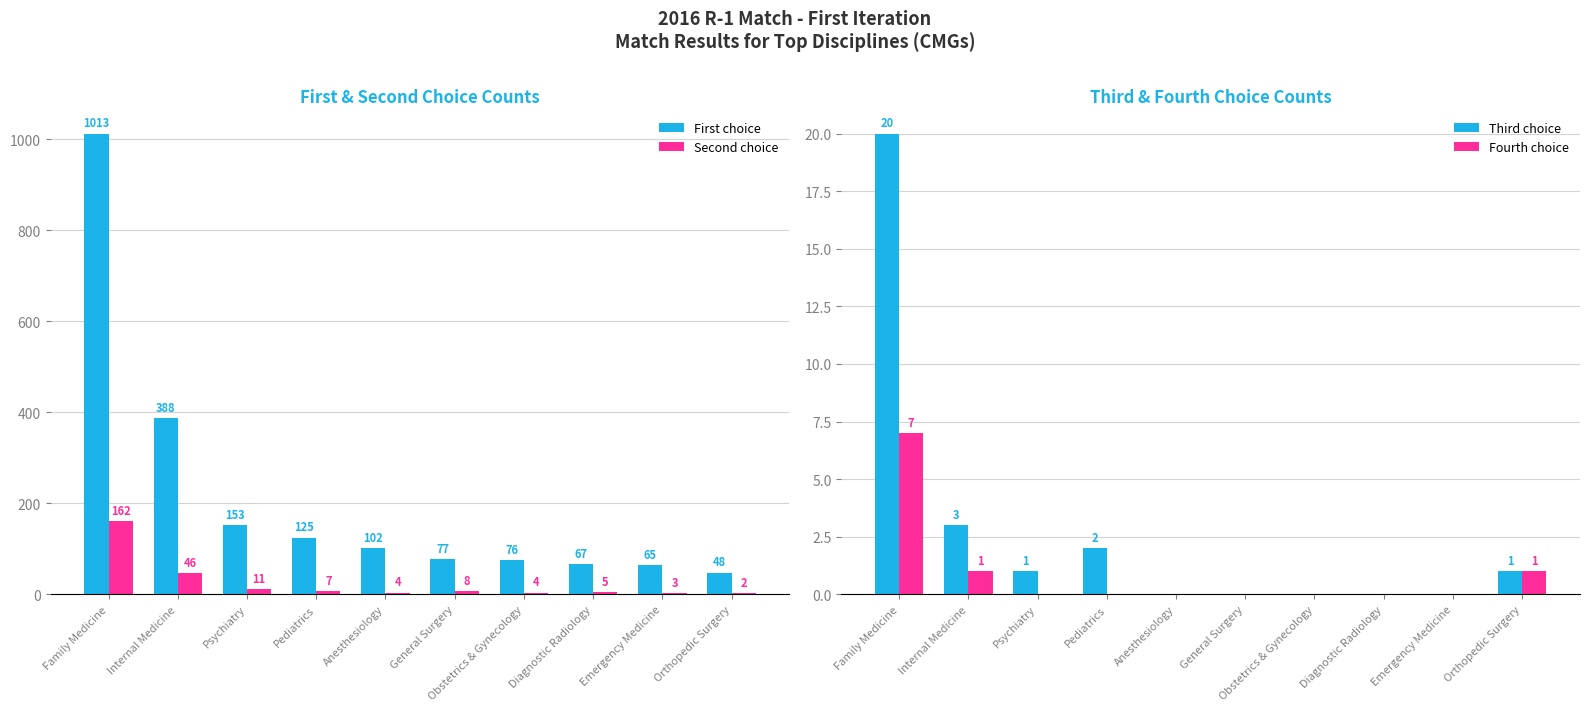

How many values in the Second choice series are below 7?

5